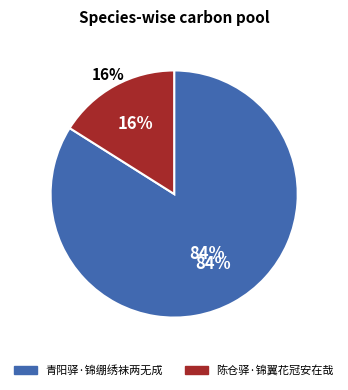

Which has a higher value, 陈仓驿·锦翼花冠安在哉 or 青阳驿·锦绷绣袜两无成?

青阳驿·锦绷绣袜两无成